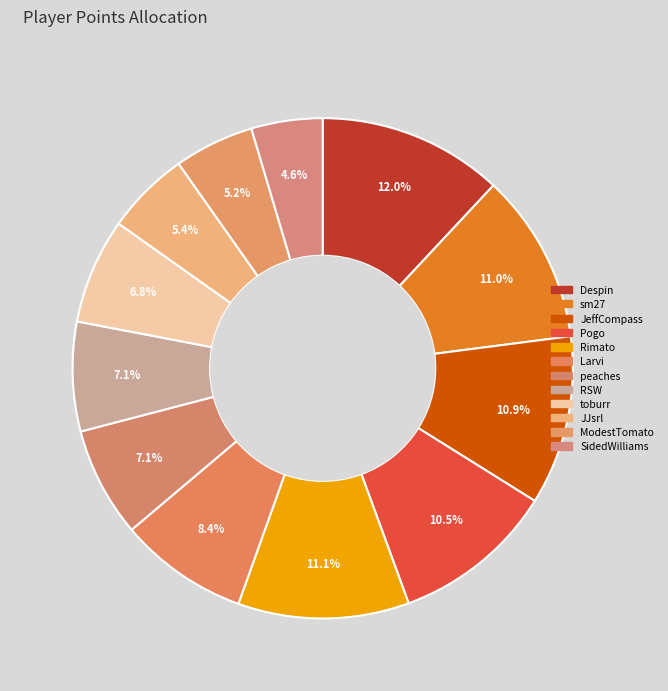

To the nearest percent, what is the difference between the sm27 and Larvi slice percentages?

3%